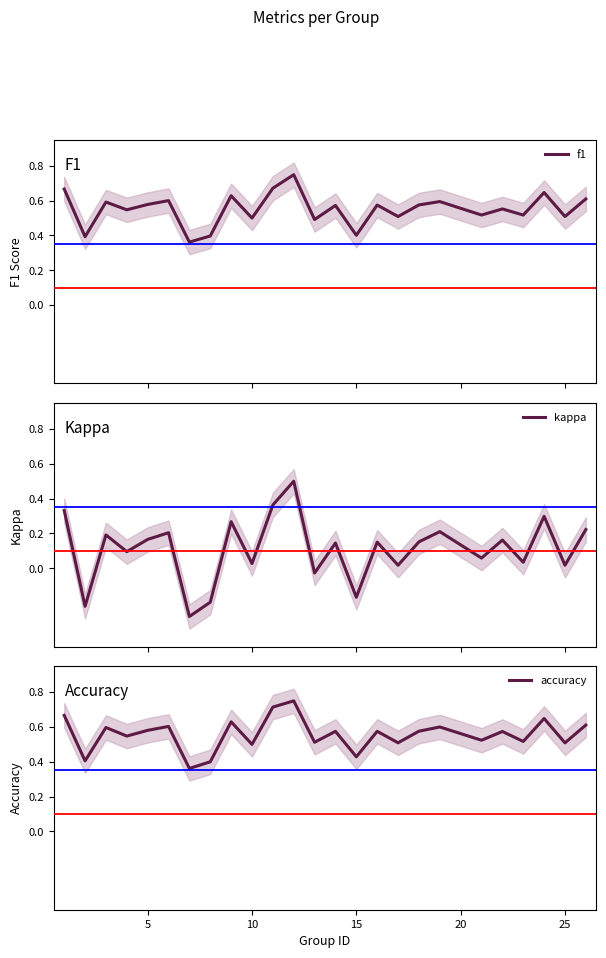

How many intersections are there between accuracy and f1?

2